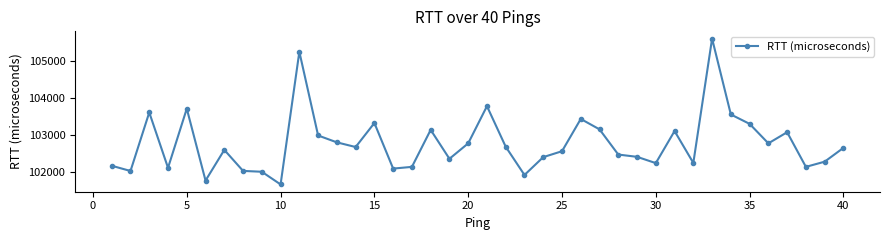

What is the greatest value displayed?

105621